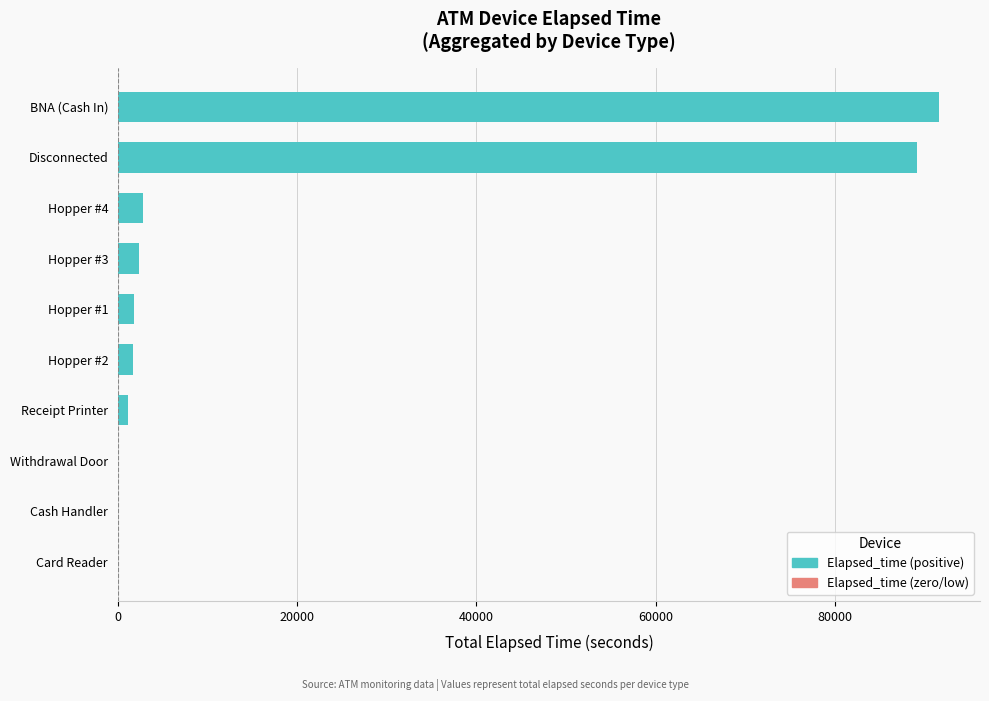

The chart shows a value of -56375 at Card Reader. True or false?

False